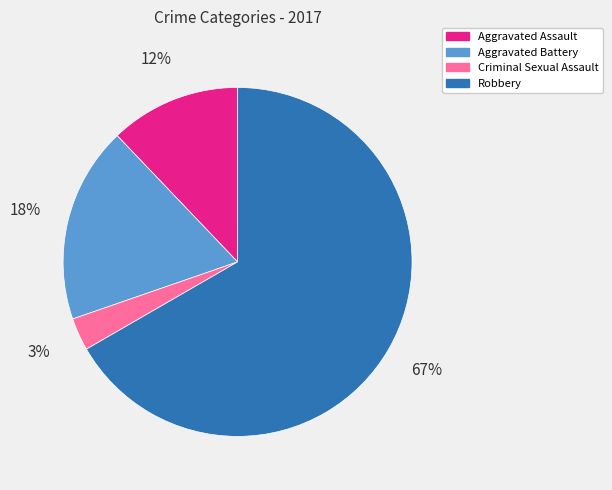

Do Robbery and Aggravated Assault together represent more than half of the pie?

Yes